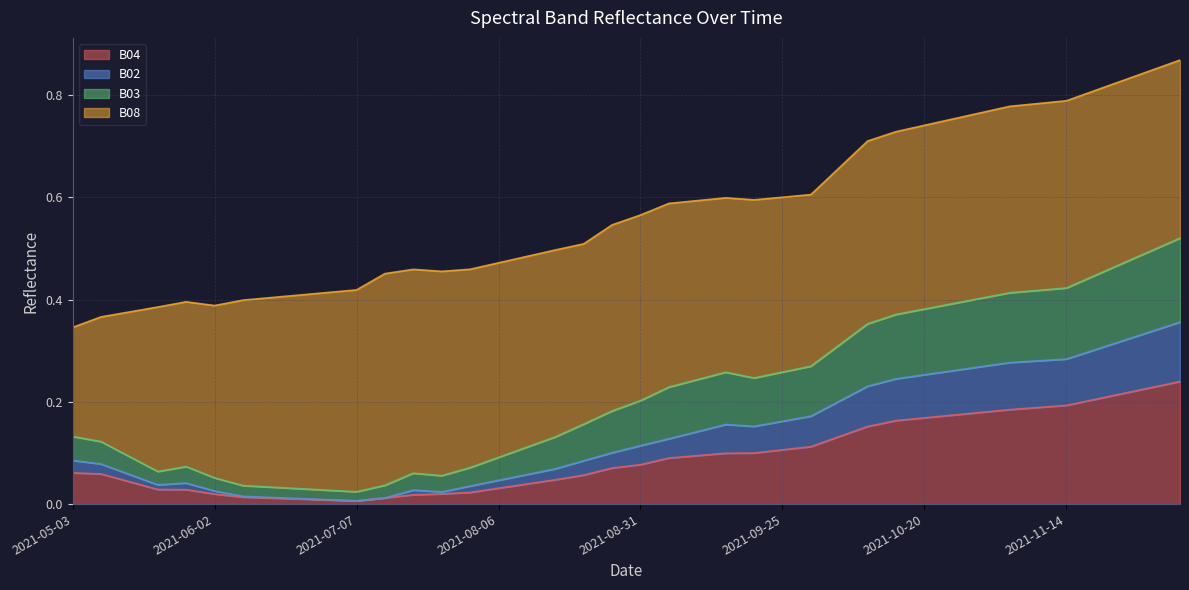

What is the value of the B02 point at the 34th from the left?

0.3